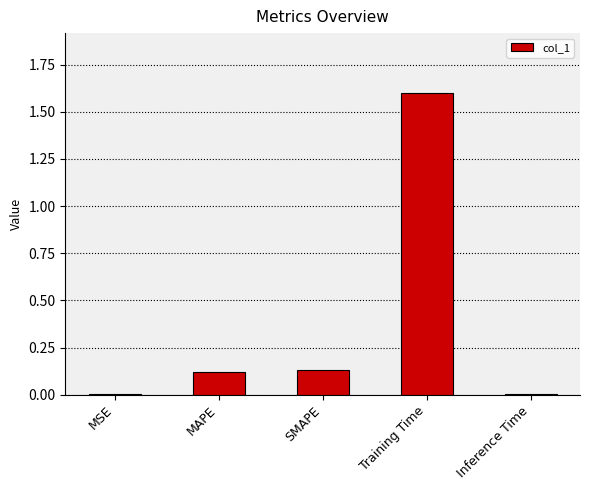

The value at Inference Time is 0.0. True or false?

True